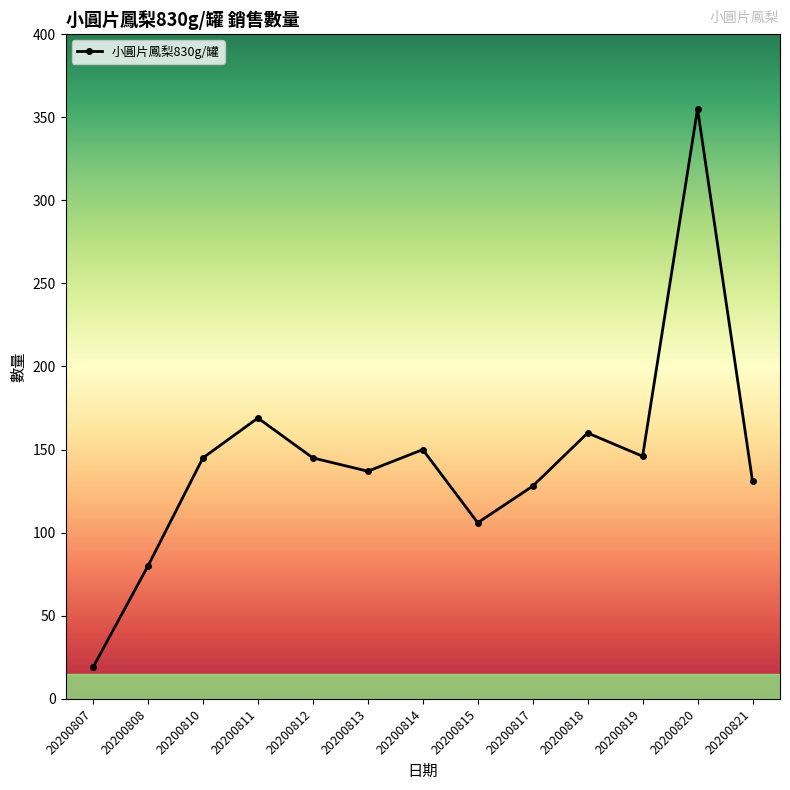

True or false: the data shows 117 at 20200820.

False